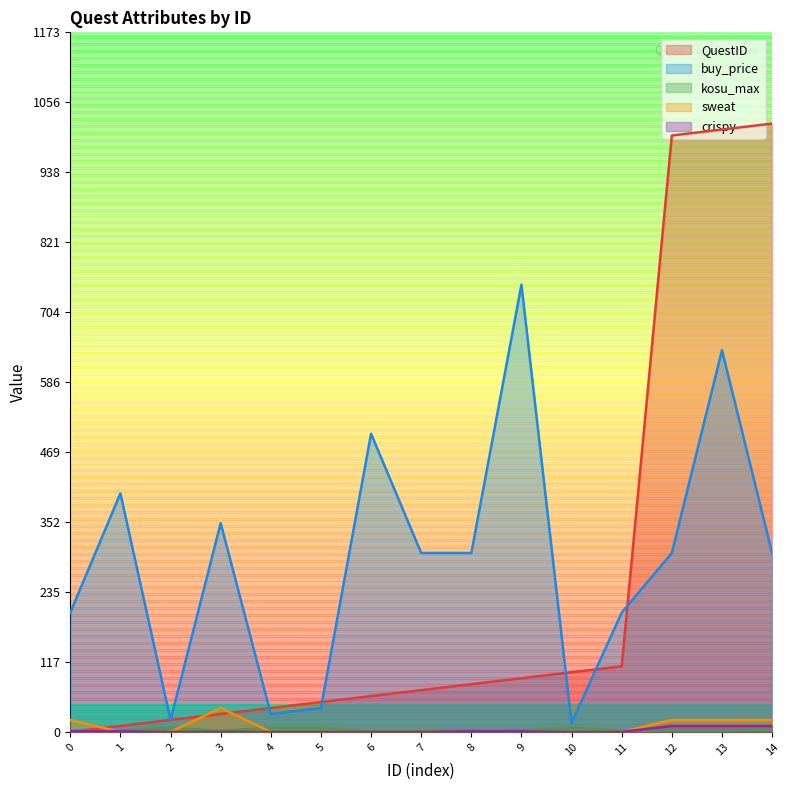

At which label does kosu_max first exceed 2?

2